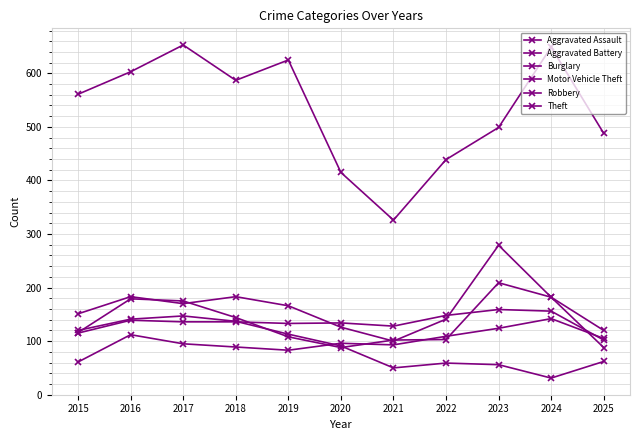

Reading right to left, transcribe all the data shown in this chart.

Aggravated Assault: 105	142	124	109	93	96	83	89	95	112	61
Aggravated Battery: 102	156	159	148	128	134	133	136	136	139	115
Burglary: 62	31	56	59	50	91	113	137	147	141	120
Motor Vehicle Theft: 120	182	279	141	100	126	166	183	170	183	151
Robbery: 88	182	209	103	102	88	108	144	175	179	116
Theft: 488	649	499	439	326	415	625	587	653	603	561